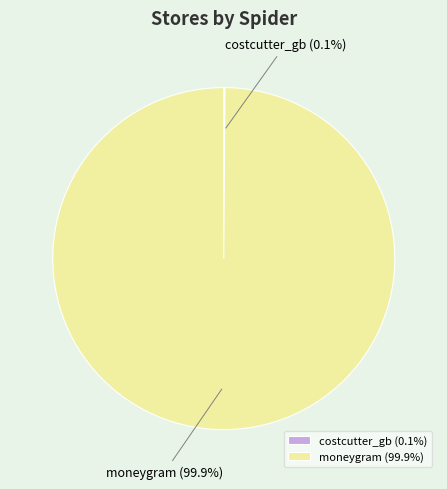

What portion of the pie excludes moneygram?

0.1%